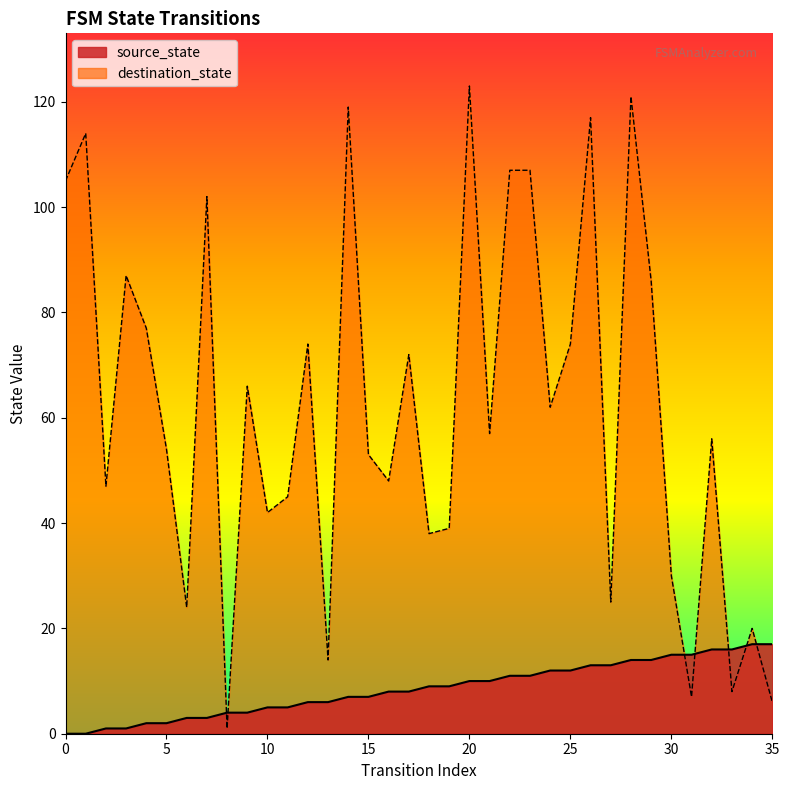

True or false: destination_state and source_state intersect in this chart.

True